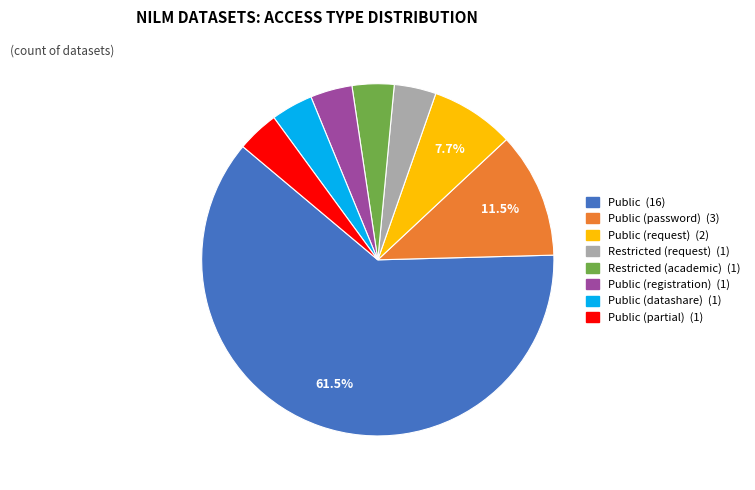

Is there any slice that represents more than half of the pie?

Yes